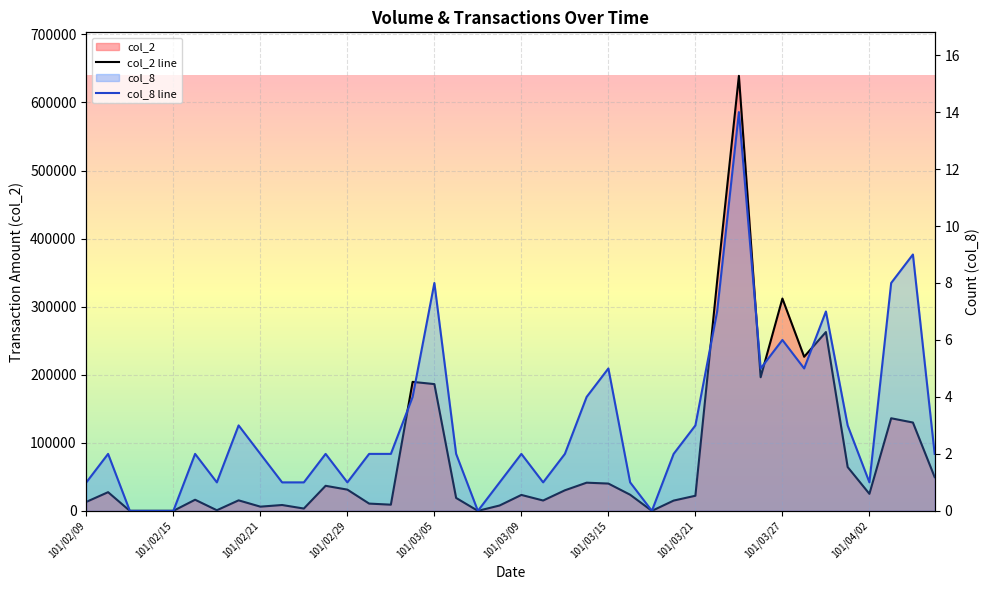

Between 101/03/26 and 101/03/15, which is larger?

101/03/26